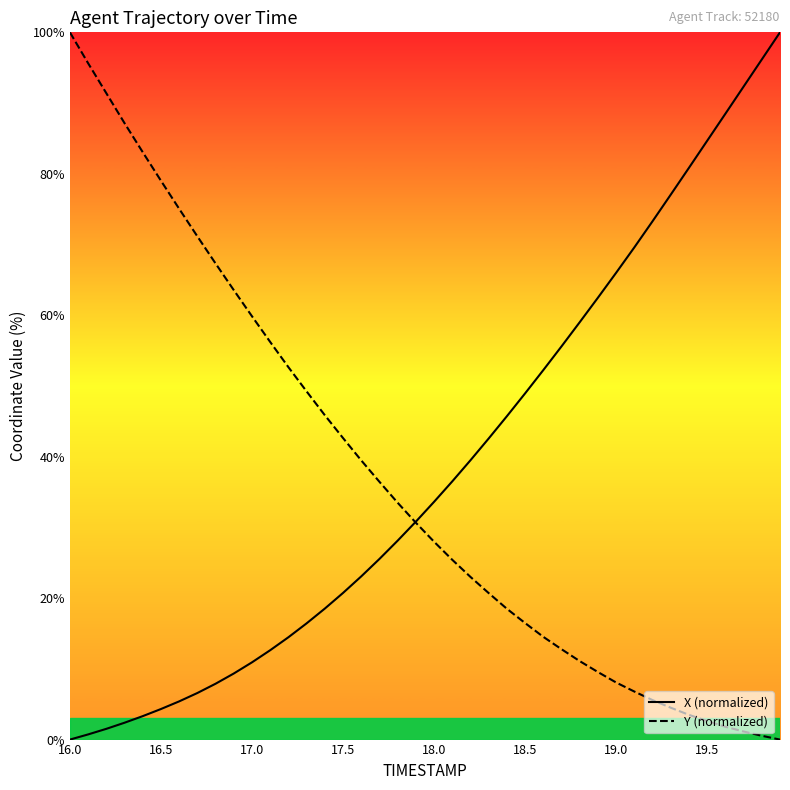

What is the maximum value shown in the chart?

100.0